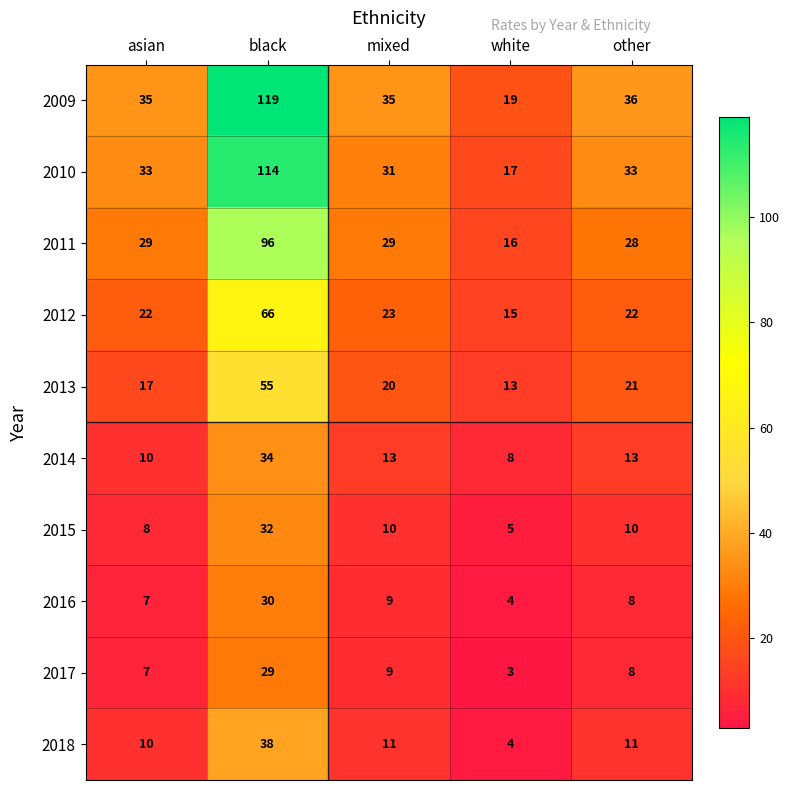

What is the spread (max minus min) of values at mixed?

26